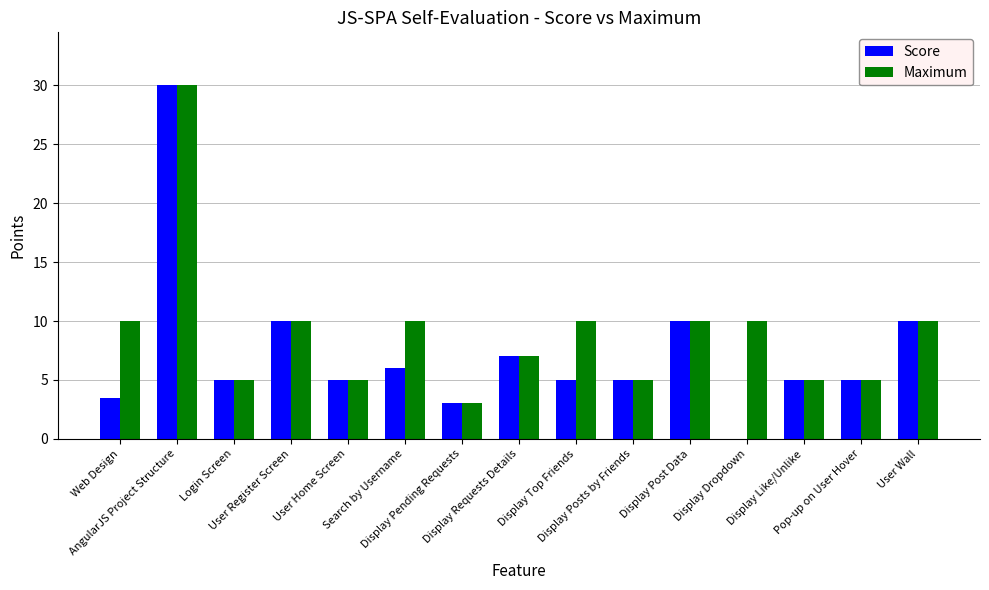

Reading left to right, what are all the values shown in this chart?

Score: Web Design=3.5	AngularJS Project Structure=30.0	Login Screen=5.0	User Register Screen=10.0	User Home Screen=5.0	Search by Username=6.0	Display Pending Requests=3.0	Display Requests Details=7.0	Display Top Friends=5.0	Display Posts by Friends=5.0	Display Post Data=10.0	Display Dropdown=0.0	Display Like/Unlike=5.0	Pop-up on User Hover=5.0	User Wall=10.0
Maximum: Web Design=10.0	AngularJS Project Structure=30.0	Login Screen=5.0	User Register Screen=10.0	User Home Screen=5.0	Search by Username=10.0	Display Pending Requests=3.0	Display Requests Details=7.0	Display Top Friends=10.0	Display Posts by Friends=5.0	Display Post Data=10.0	Display Dropdown=10.0	Display Like/Unlike=5.0	Pop-up on User Hover=5.0	User Wall=10.0